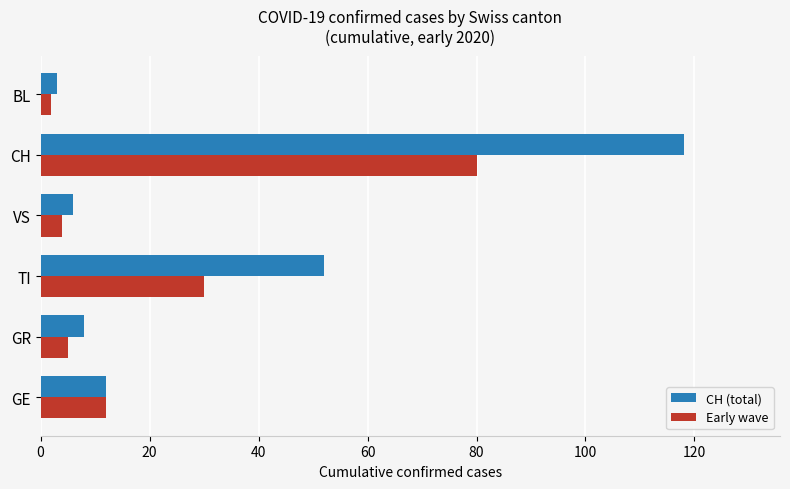

What is the difference between the maximum and minimum values in the CH (total) series?

115